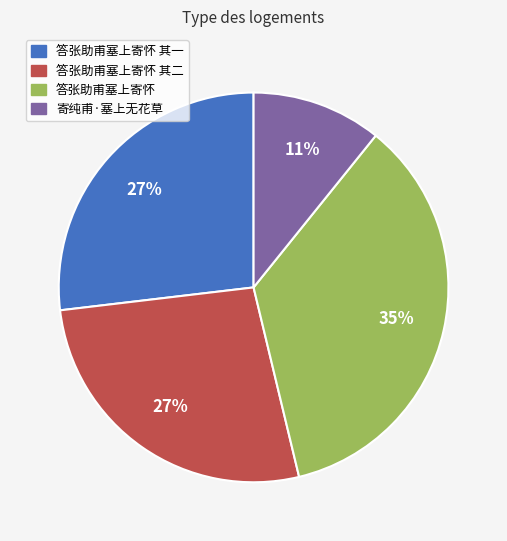

How many segments does this pie chart have?

4